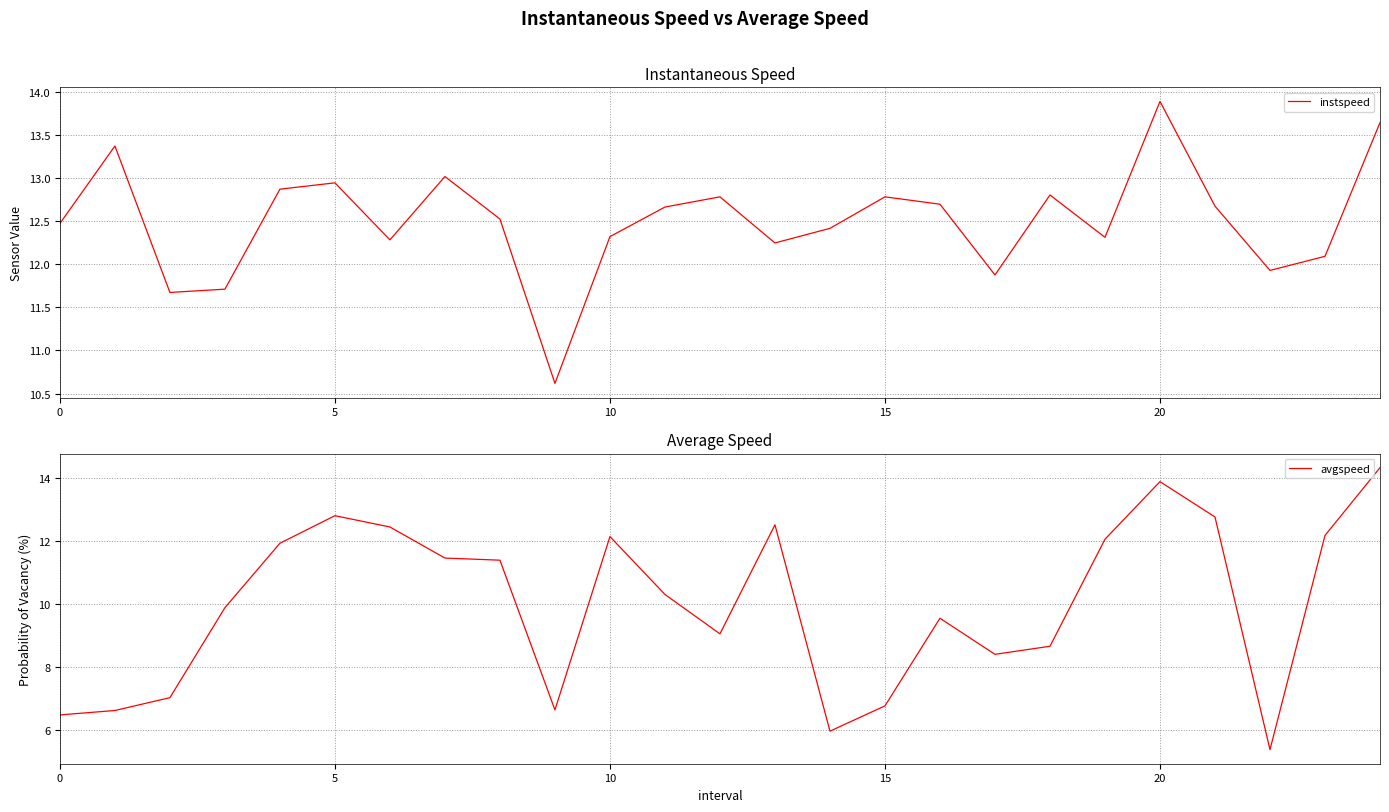

At which label is instspeed closest to 12?

22